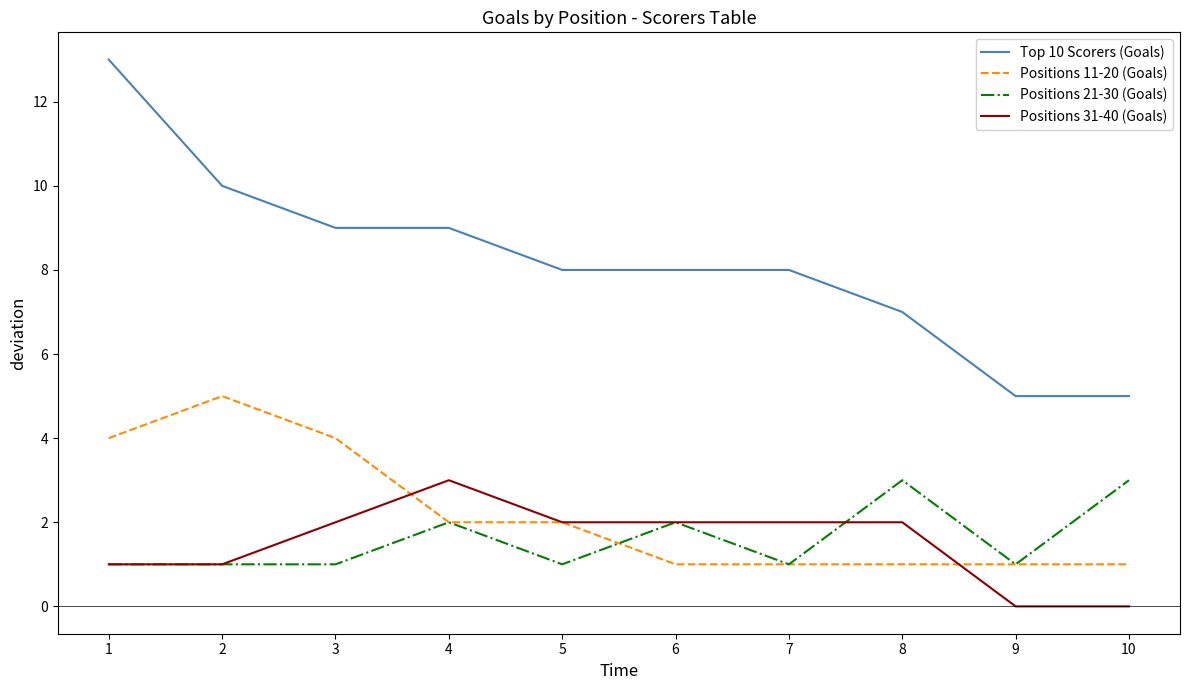

Reading left to right, what are all the values shown in this chart?

Top 10 Scorers (Goals): 13	10	9	9	8	8	8	7	5	5
Positions 11-20 (Goals): 4	5	4	2	2	1	1	1	1	1
Positions 21-30 (Goals): 1	1	1	2	1	2	1	3	1	3
Positions 31-40 (Goals): 1	1	2	3	2	2	2	2	0	0